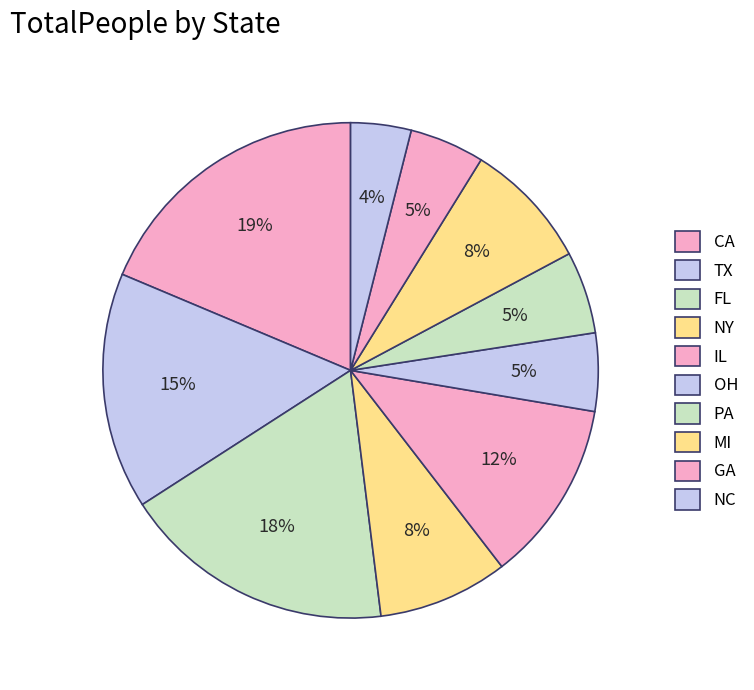

How many segments does this pie chart have?

10